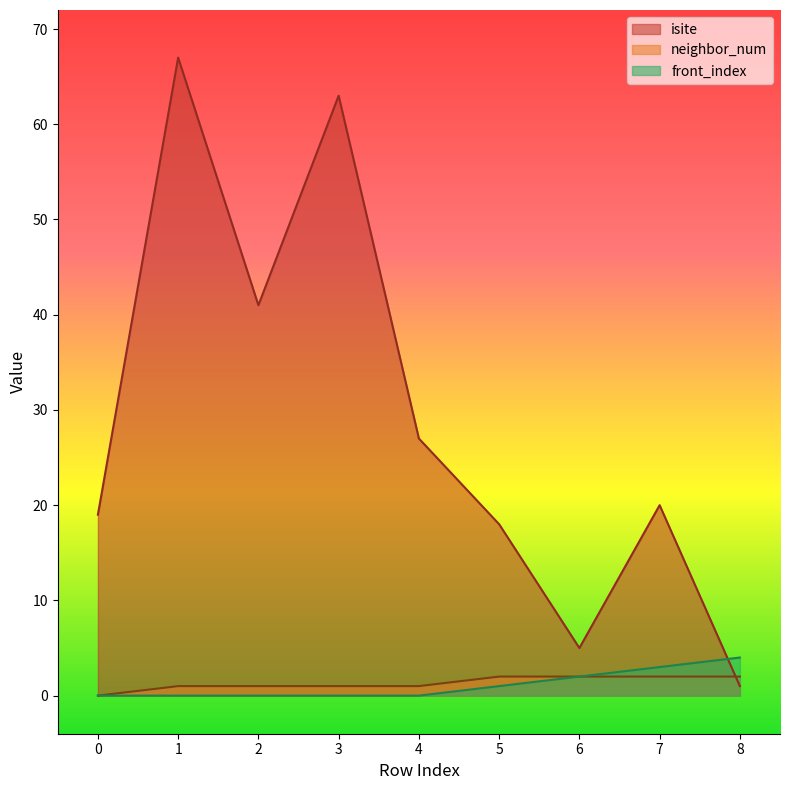

Reading left to right, extract all data points from this chart.

isite: 19	67	41	63	27	18	5	20	1
neighbor_num: 0	1	1	1	1	2	2	2	2
front_index: 0	0	0	0	0	1	2	3	4